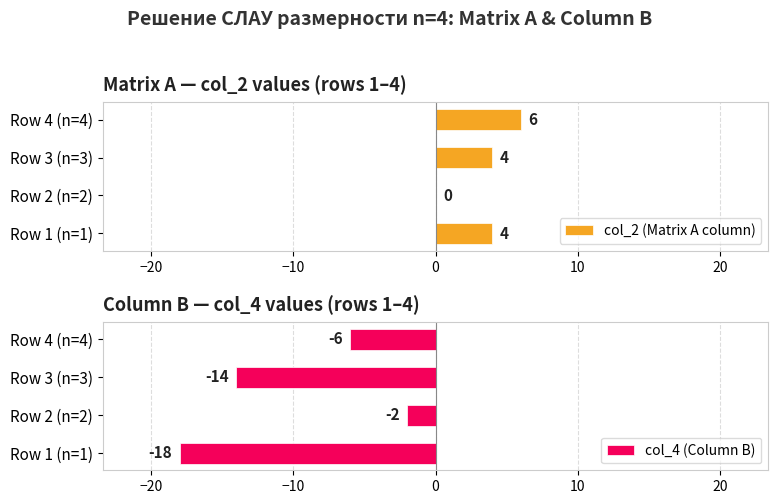

True or false: col_2 (Matrix A column) has a value of 6 at Row 1 (n=1).

False